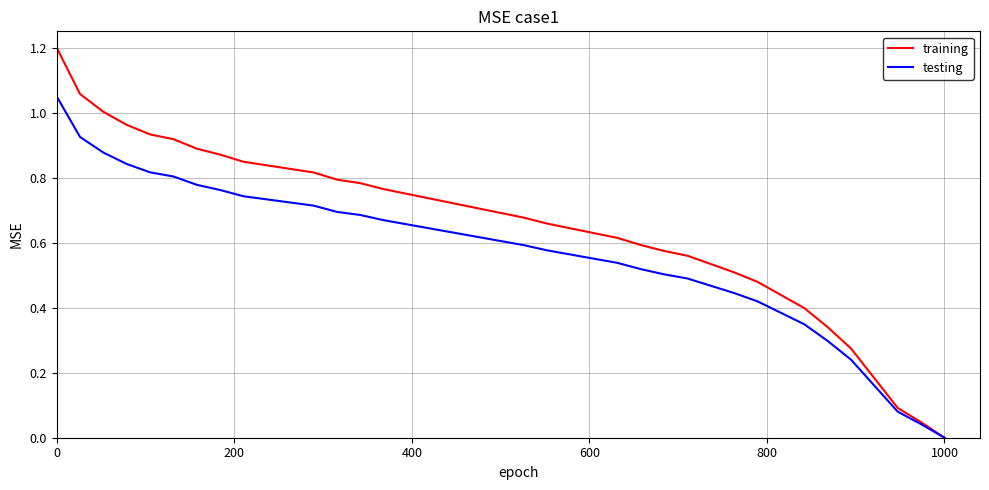

Rank the series by their average value, from lowest to highest.

testing, training